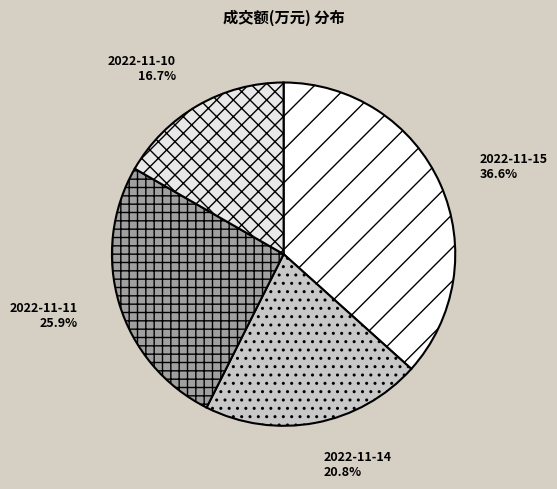

To the nearest percent, what is the difference between the largest and smallest slice percentages?

20%